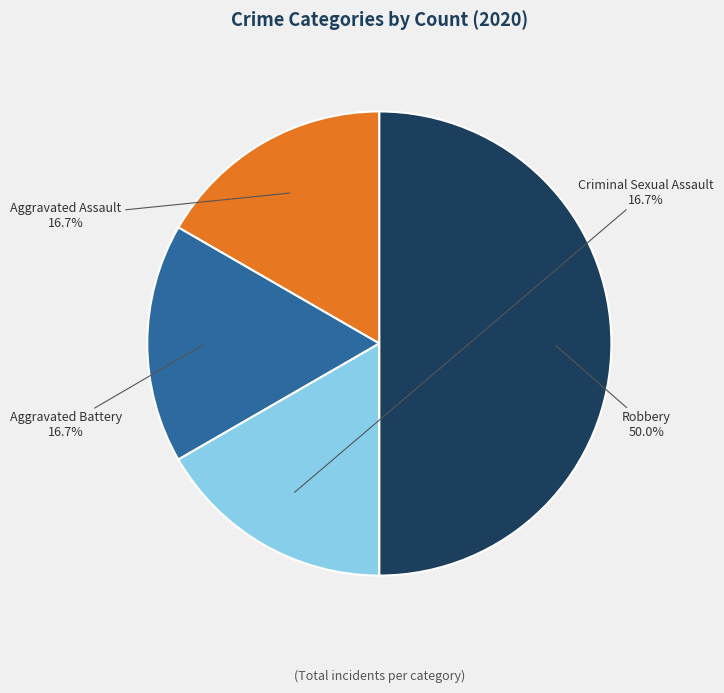

Is Criminal Sexual Assault the majority of the pie?

No